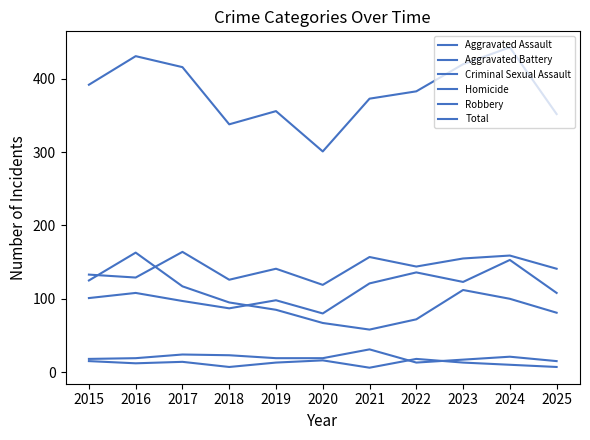

How many lines are shown in the chart?

6